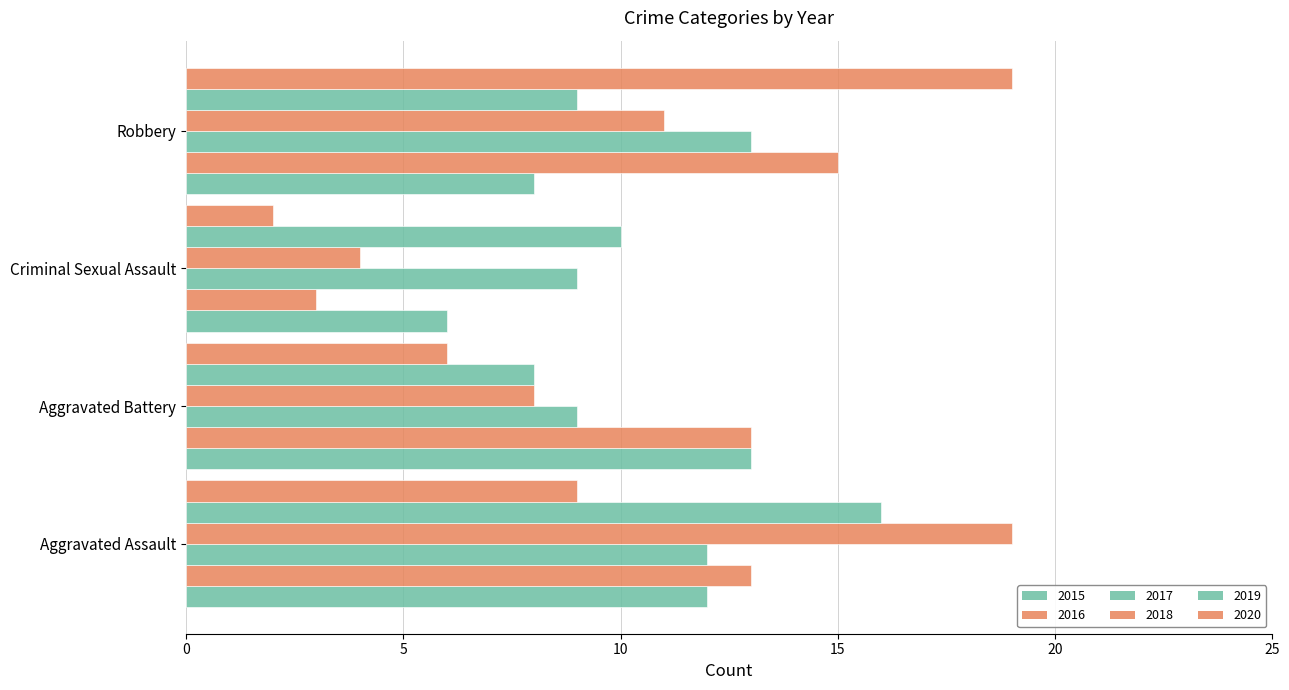

Rank the series at Criminal Sexual Assault from highest to lowest value.

2019, 2017, 2015, 2018, 2016, 2020